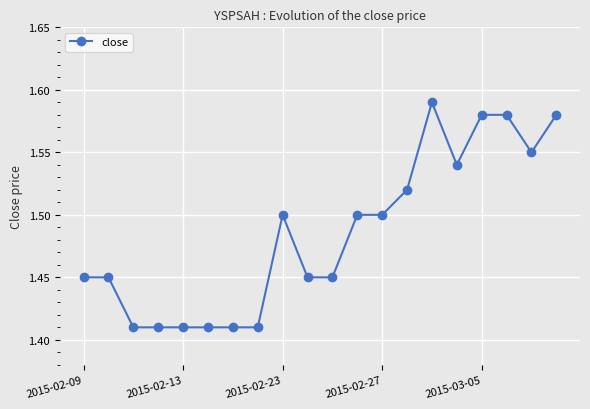

What is the sum of all values?

29.7